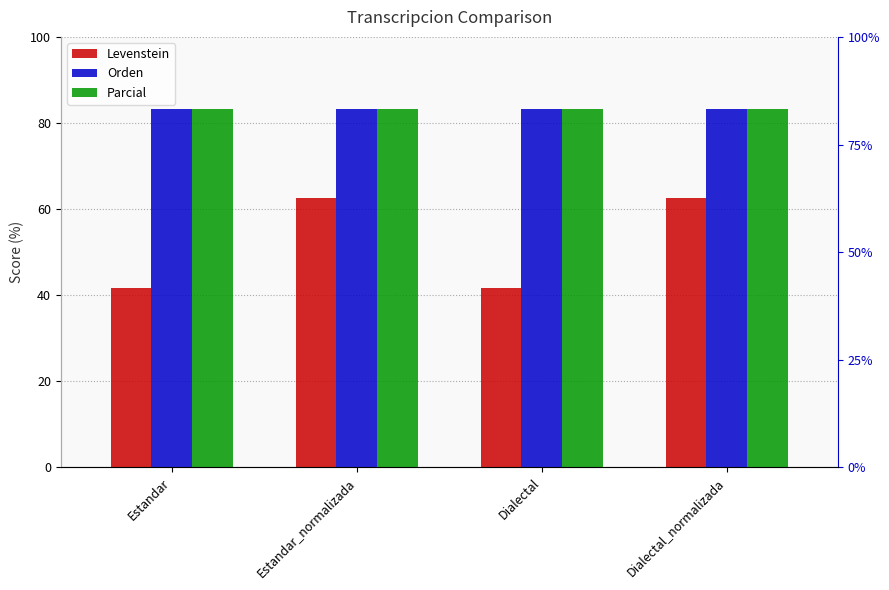

Which series has the largest total across all categories?

Orden